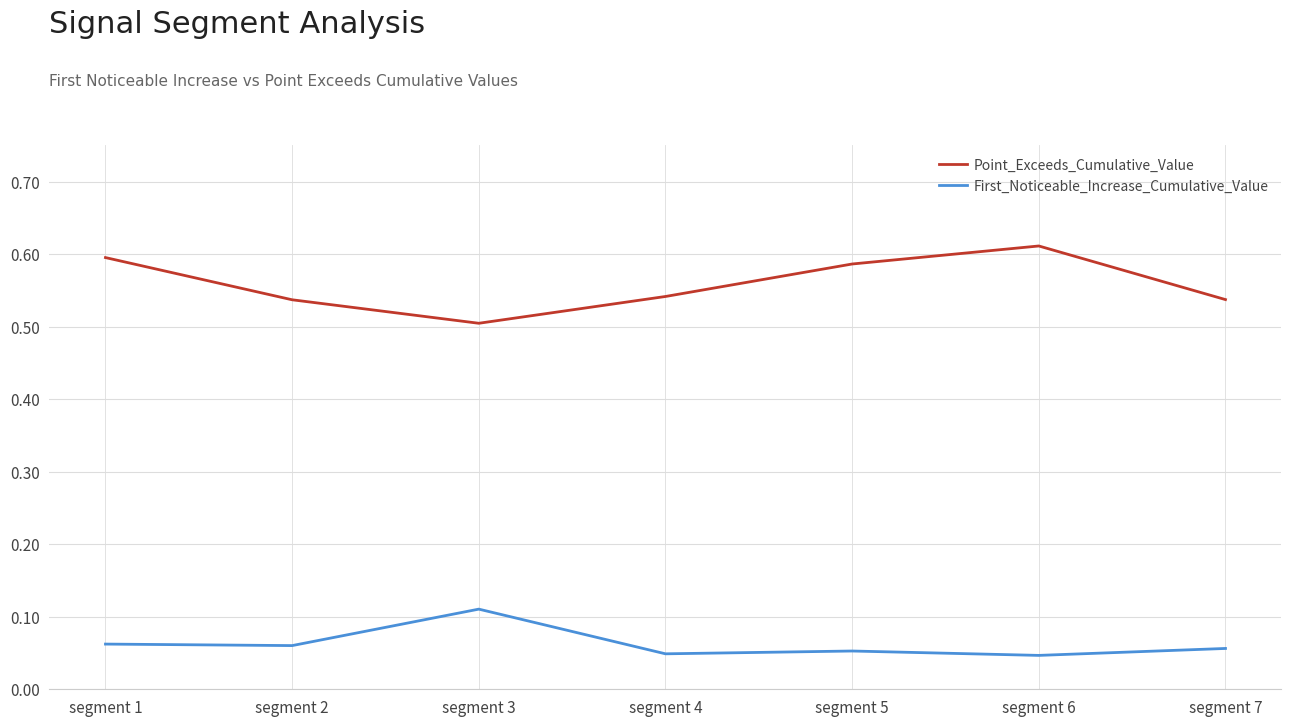

Which category has the highest value in the Point_Exceeds_Cumulative_Value series?

segment 6